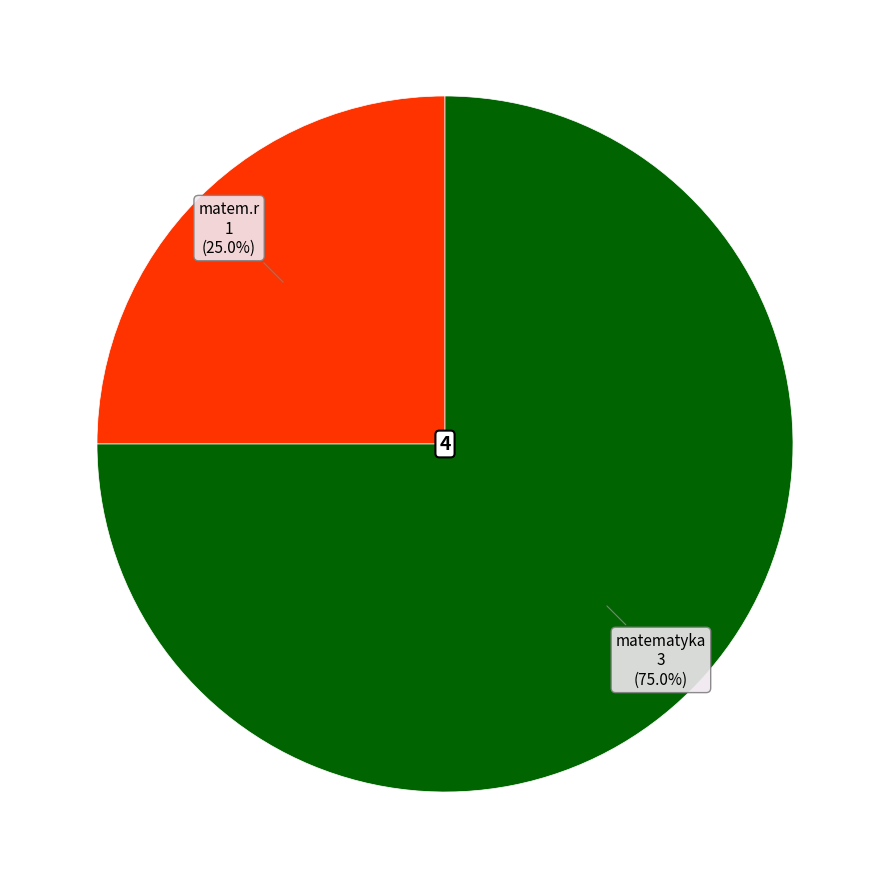

Does any single category account for the majority?

Yes